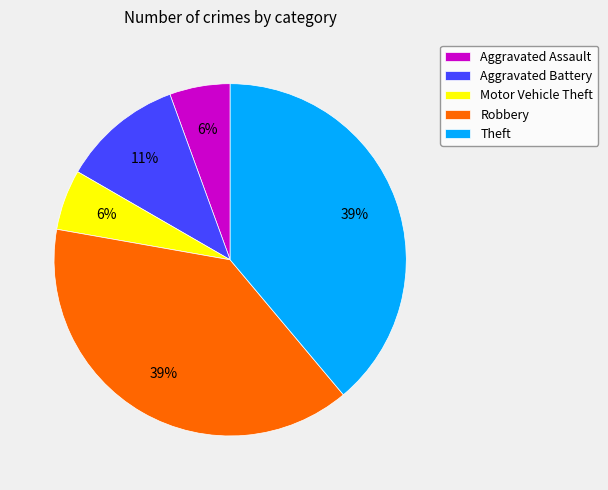

Which has a higher value, Aggravated Battery or Theft?

Theft